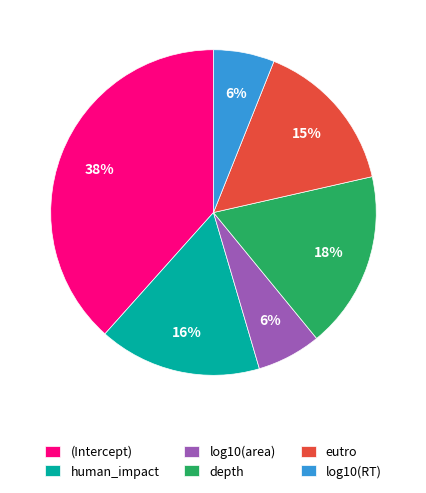

To the nearest percent, what percentage of the pie is depth?

18%